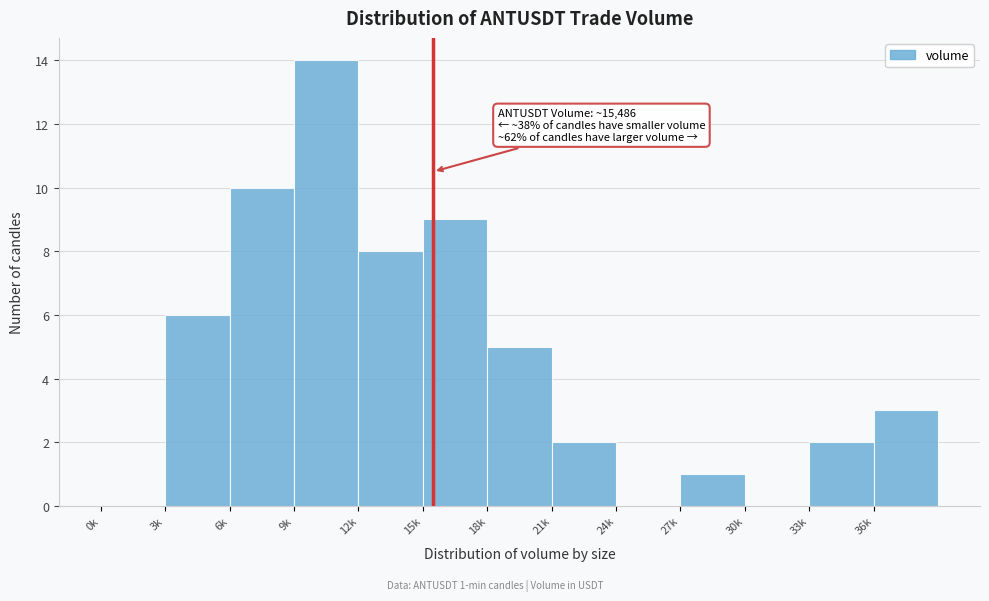

Reading left to right, transcribe all the data shown in this chart.

0k=0	3k=6	6k=10	9k=14	12k=8	15k=9	18k=5	21k=2	24k=0	27k=1	30k=0	33k=2	36k=3